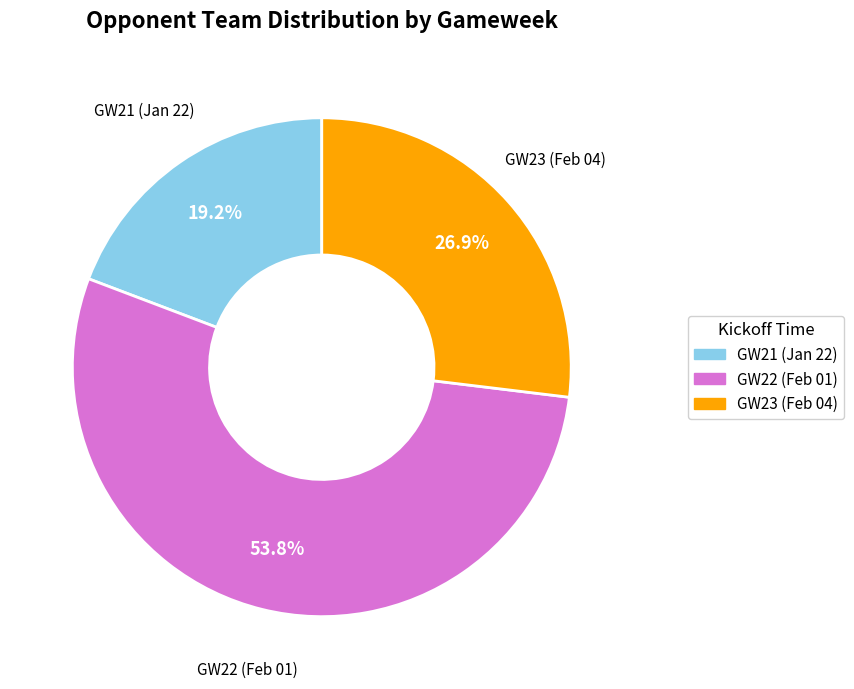

Approximately how many times larger is the value at GW22 (Feb 01) compared to GW21 (Jan 22)?

2.8